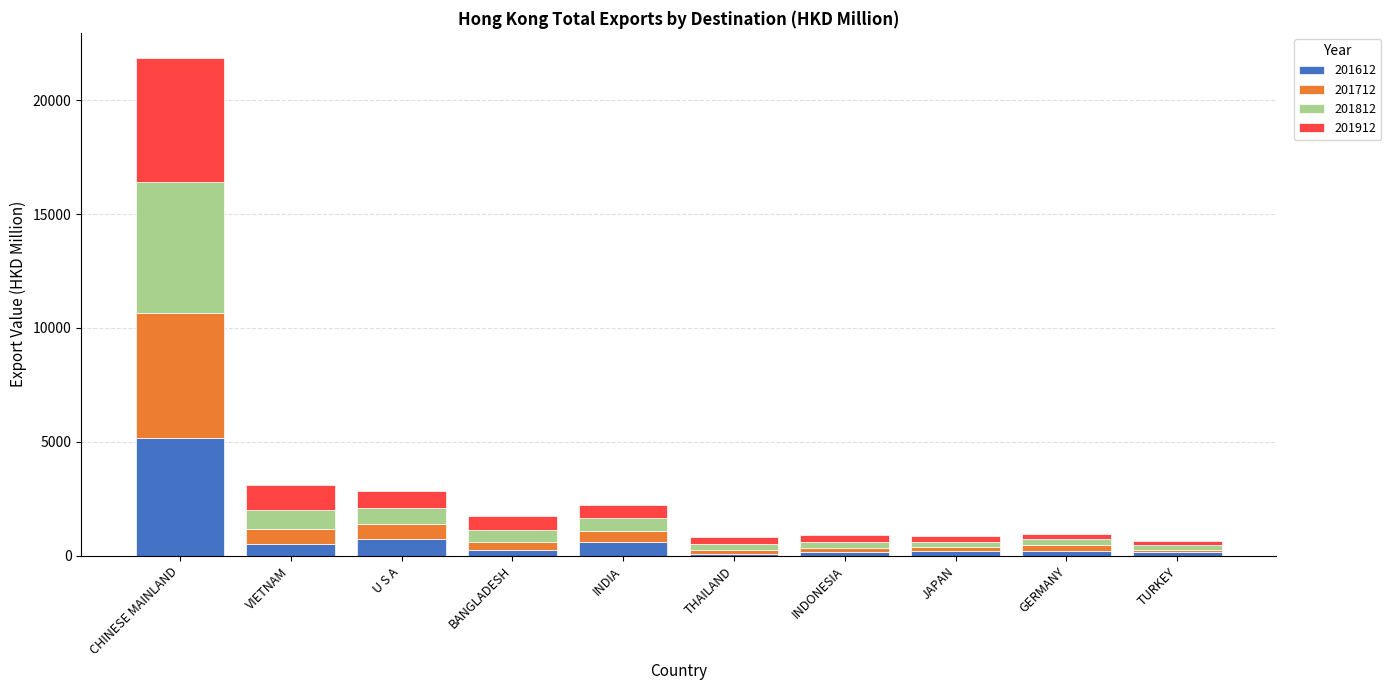

At which category is the sum across all series the highest?

CHINESE MAINLAND